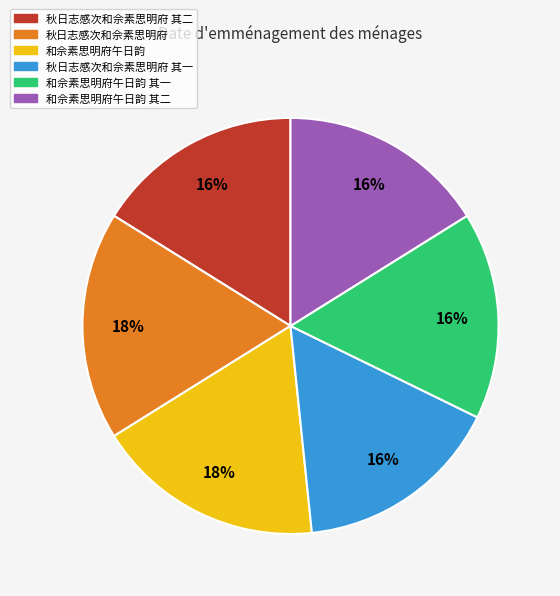

Is there a majority slice in this chart?

No